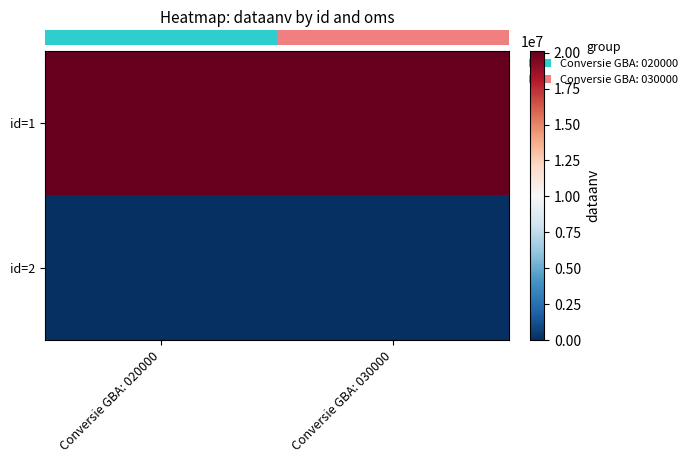

What is the spread (max minus min) of values at Conversie GBA: 030000?

20140101